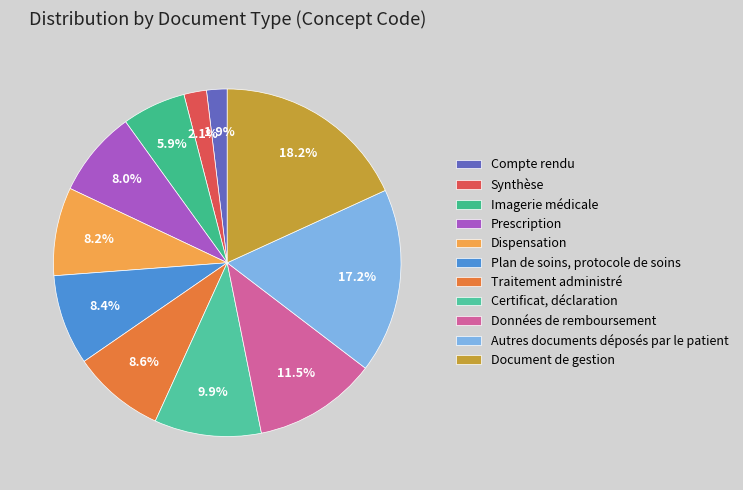

Is the sum of Imagerie médicale and Traitement administré greater than half?

No